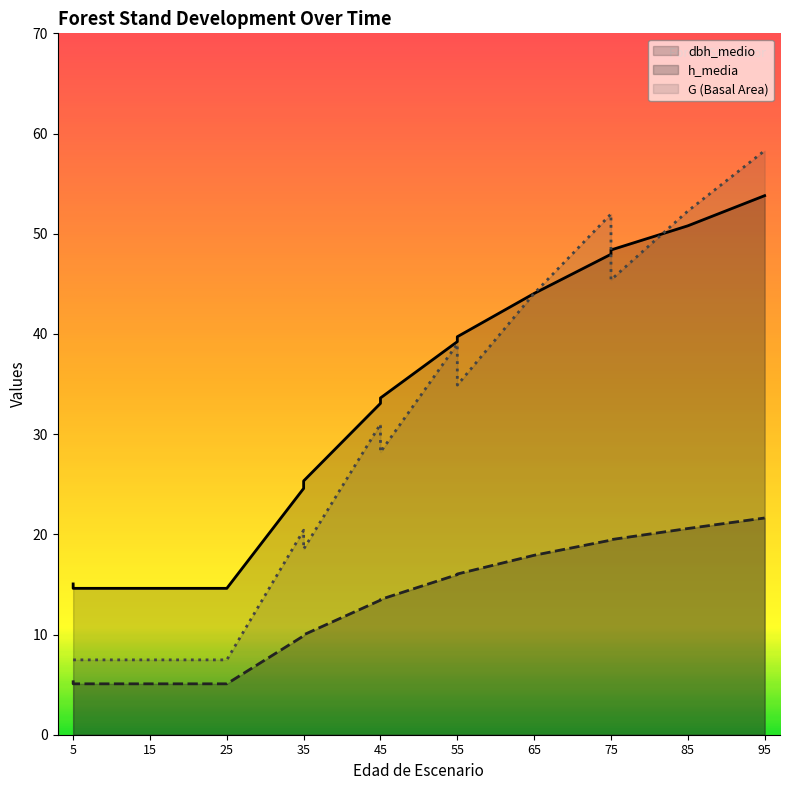

What is the difference between the second highest and second lowest values in the G series?

44.8